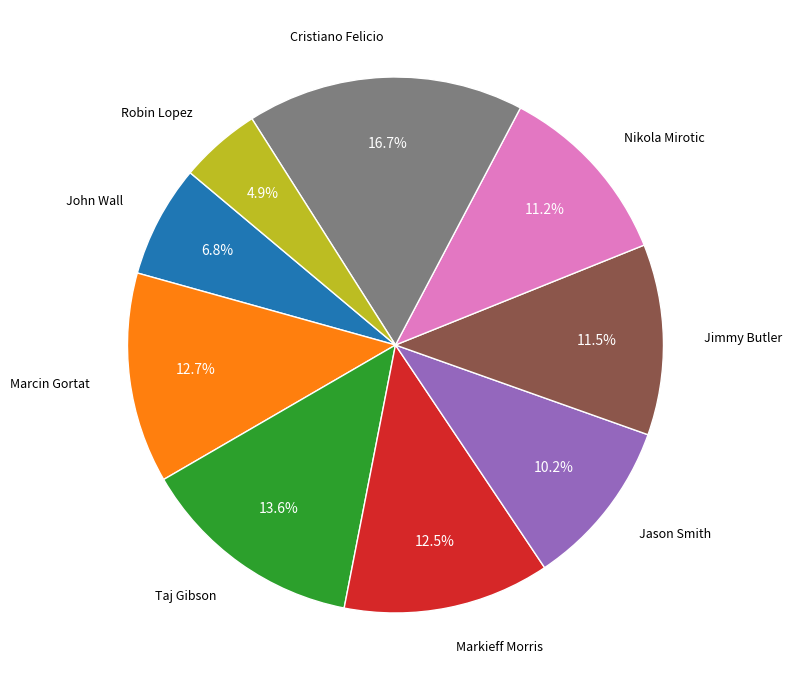

Which has a higher value, Robin Lopez or Jimmy Butler?

Jimmy Butler